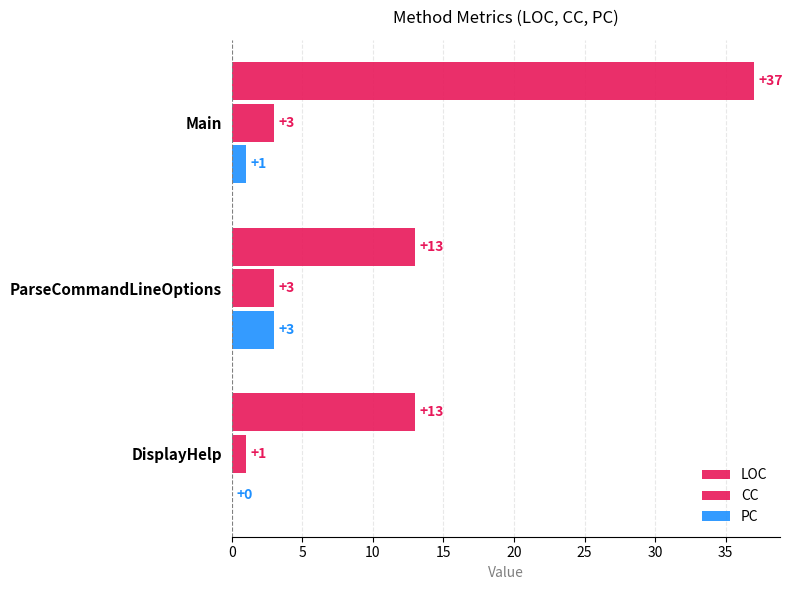

Count the number of categories in the chart.

3